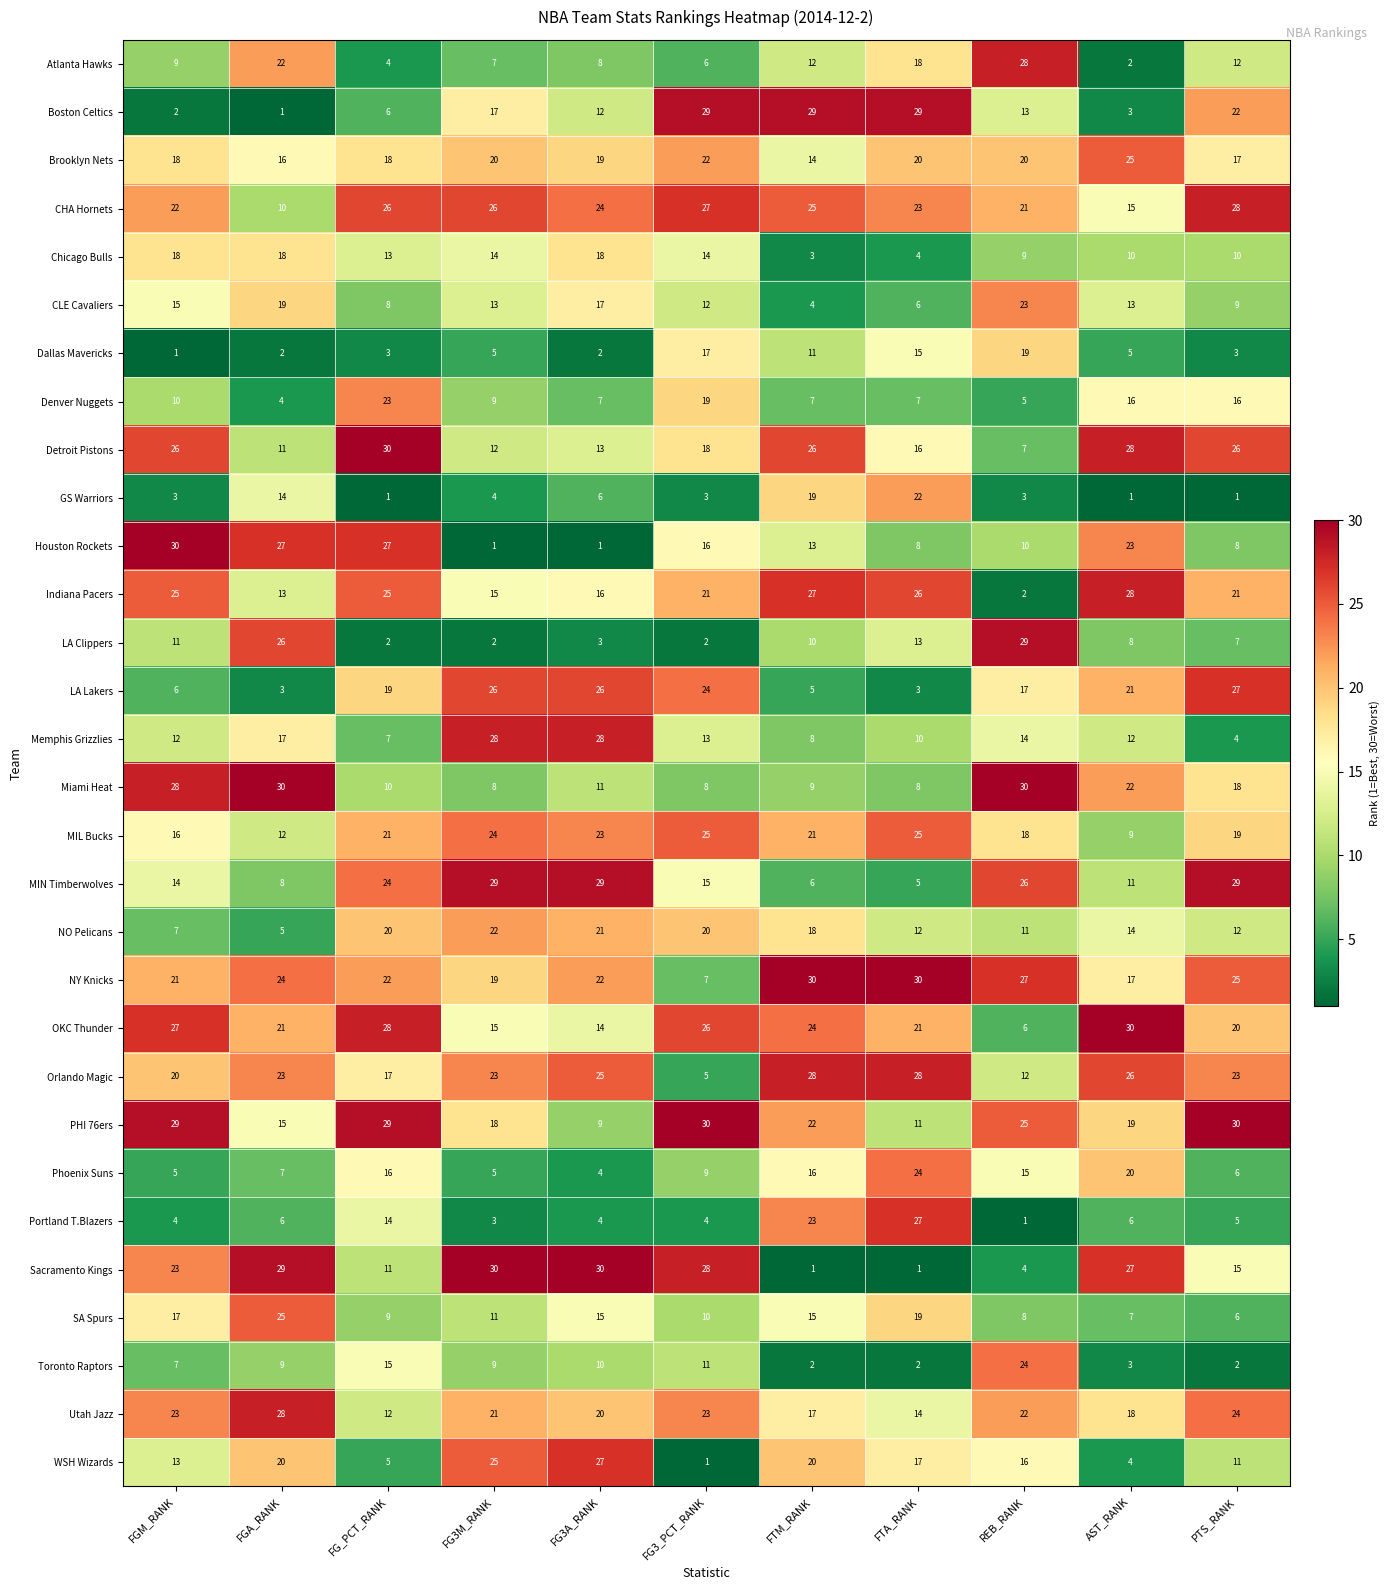

What is the difference between the highest and lowest values at FG3_PCT_RANK?

29